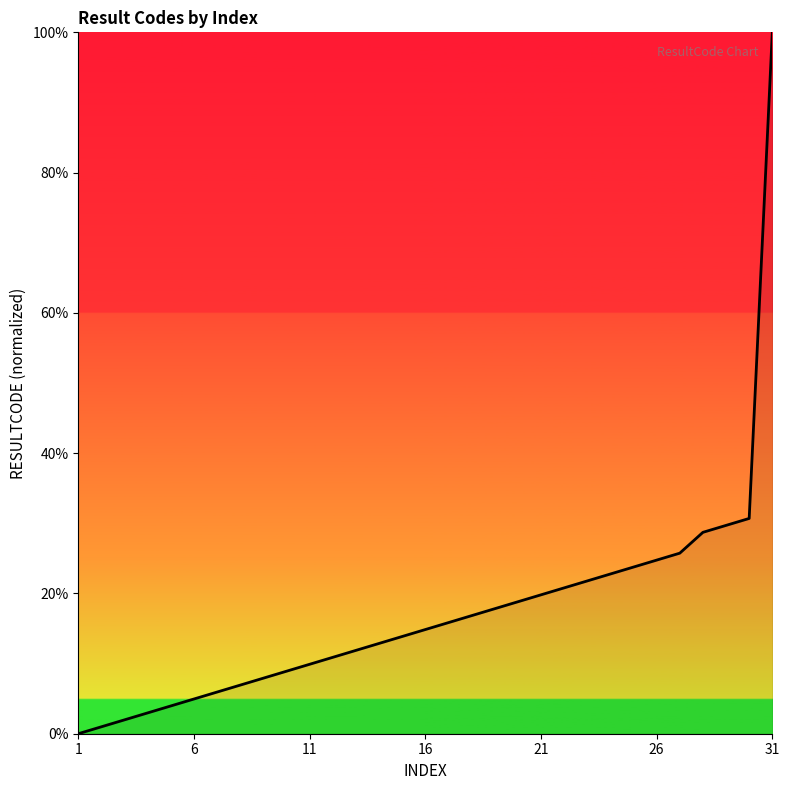

What is the difference between the maximum and minimum values?

100.0